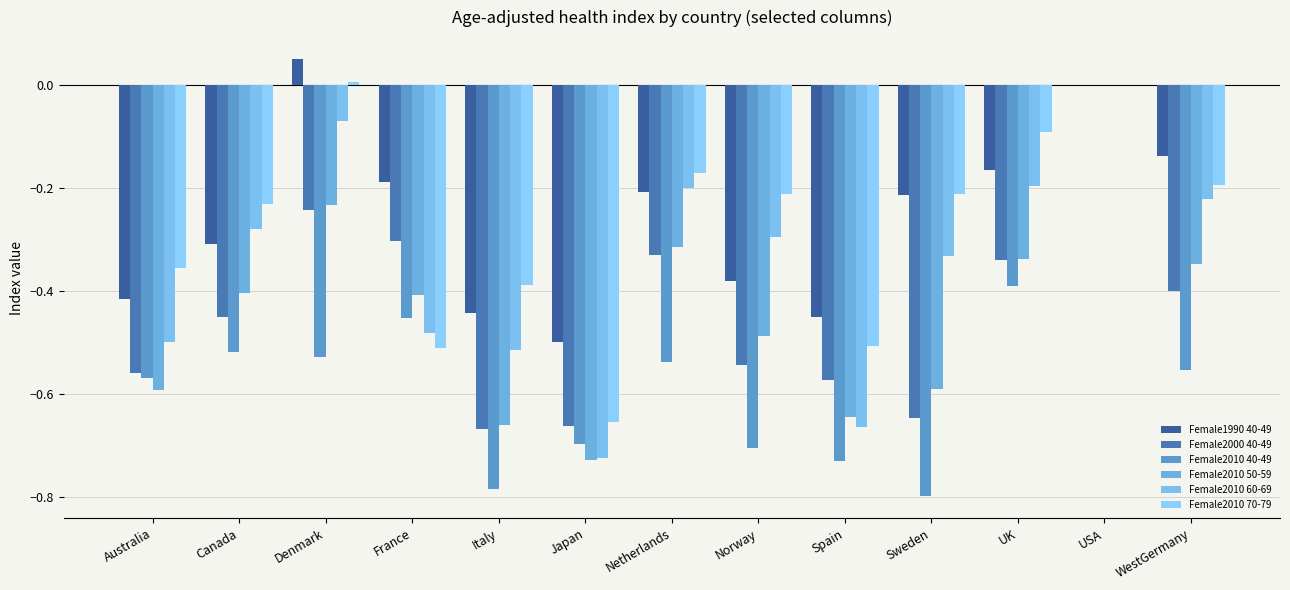

How many data points does each series have?

13